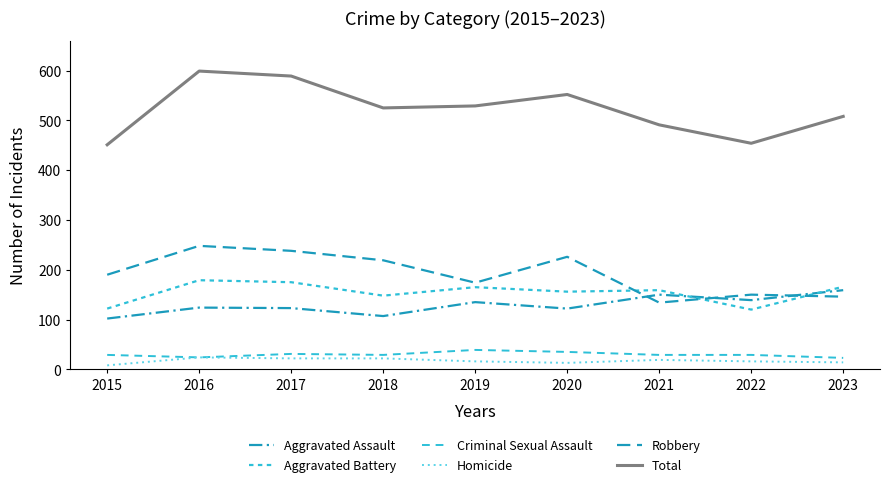

Is this an area chart (filled region under the line)?

No